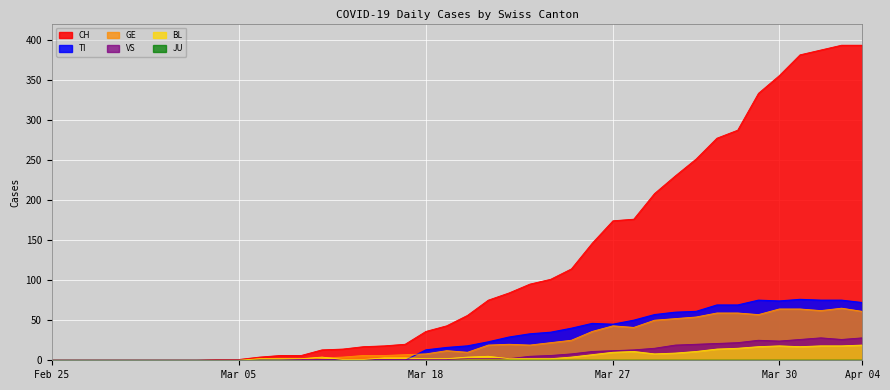

The VS series shows 1 at 2020-03-12. True or false?

True